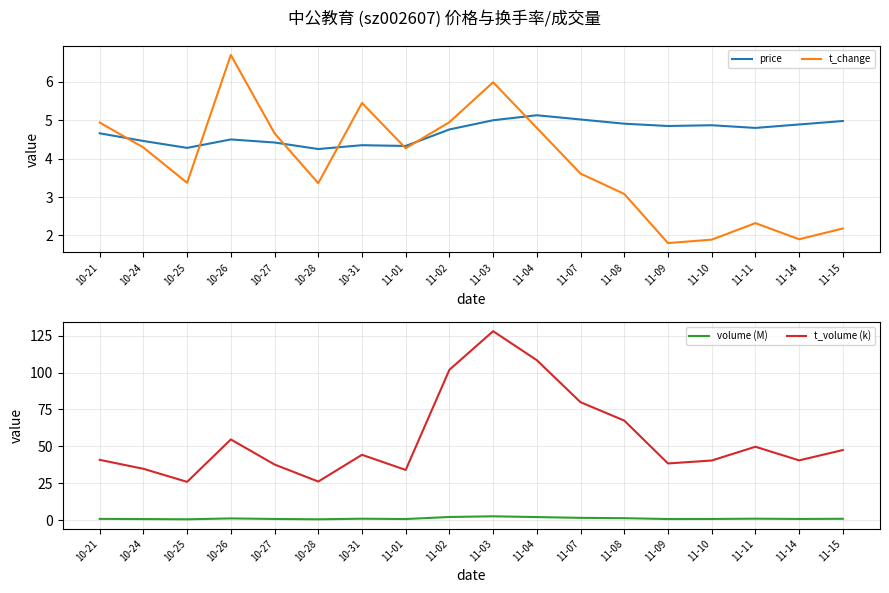

Reading left to right, extract all data points from this chart.

price: 4.7	4.5	4.3	4.5	4.4	4.2	4.3	4.3	4.8	5.0	5.1	5.0	4.9	4.8	4.9	4.8	4.9	5.0
t_change: 4.9	4.3	3.4	6.7	4.7	3.4	5.5	4.3	5.0	6.0	4.8	3.6	3.1	1.8	1.9	2.3	1.9	2.2
volume (M): 0.9	0.8	0.6	1.2	0.8	0.6	1.0	0.8	2.2	2.6	2.1	1.6	1.4	0.8	0.8	1.0	0.8	1.0
t_volume (k): 40.9	34.8	26.0	54.7	37.7	26.2	44.3	34.0	101.9	128.0	108.4	79.9	67.5	38.4	40.4	49.7	40.5	47.5